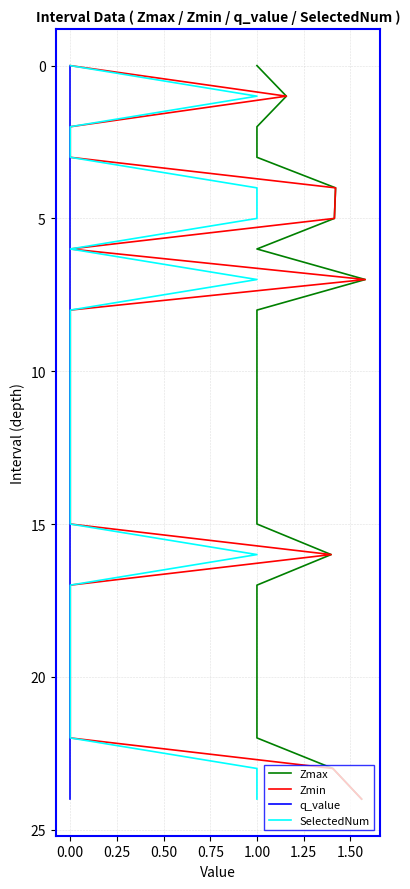

What are all the series names shown in the legend?

Zmax, Zmin, q_value, SelectedNum